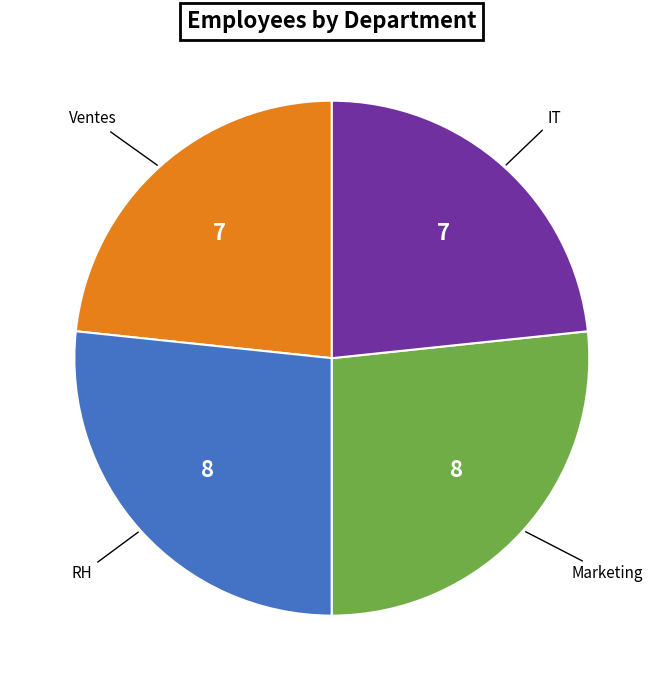

Does any single category account for the majority?

No